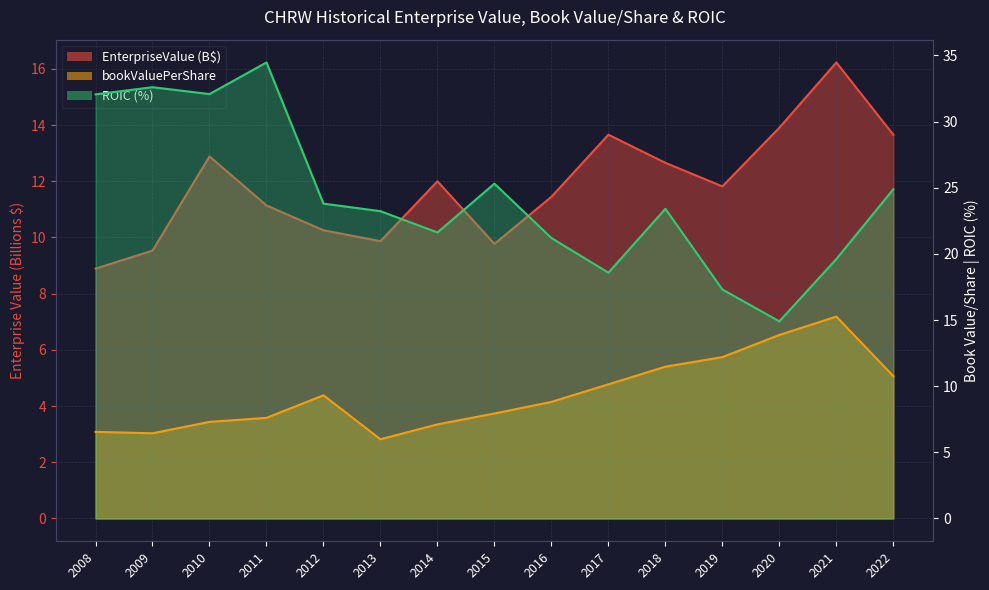

What is the sum of all bookValuePerShare values?

140.8